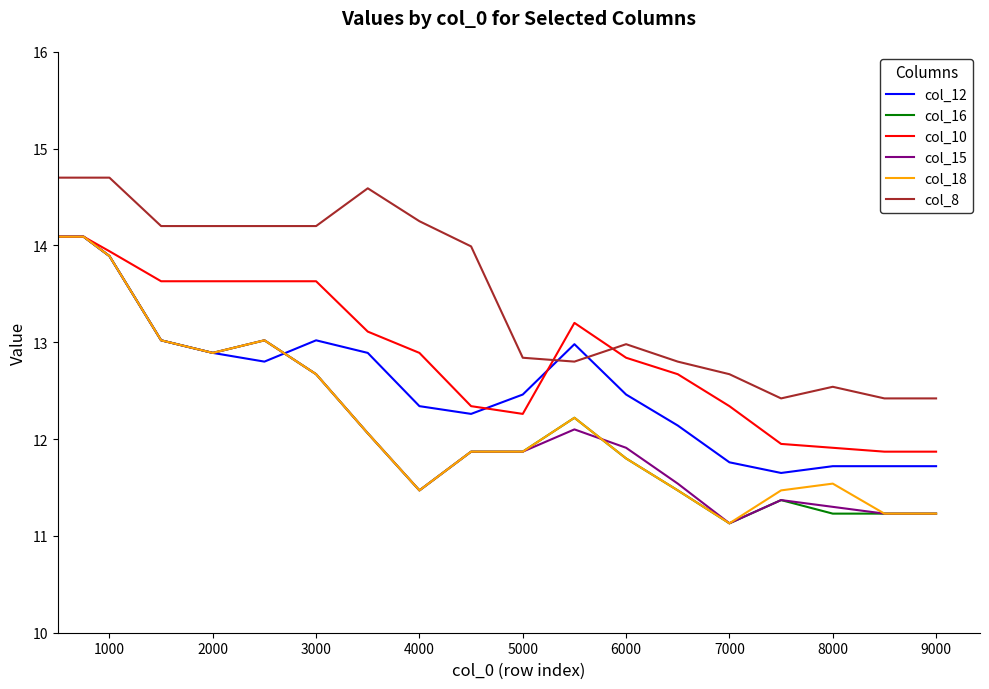

What are all the series names shown in the legend?

col_12, col_16, col_10, col_15, col_18, col_8